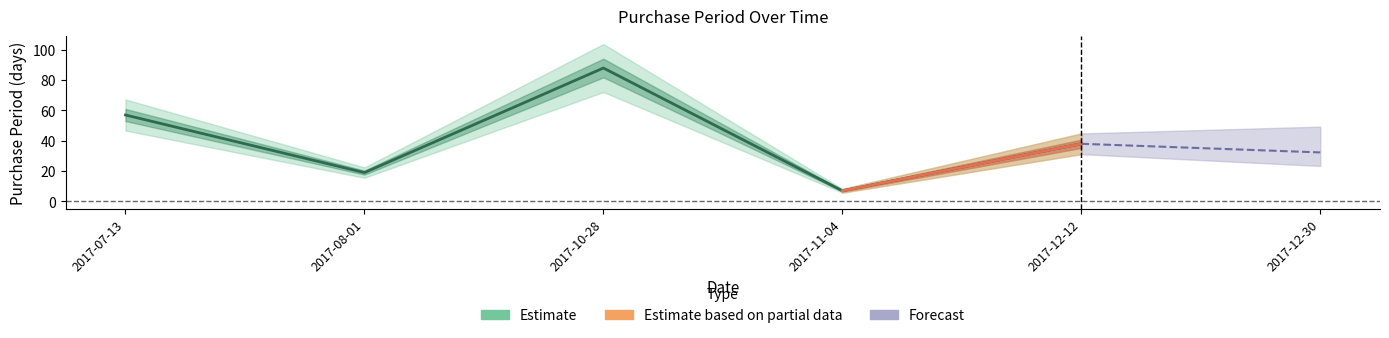

True or false: the data shows 4 at 2017-11-04.

False